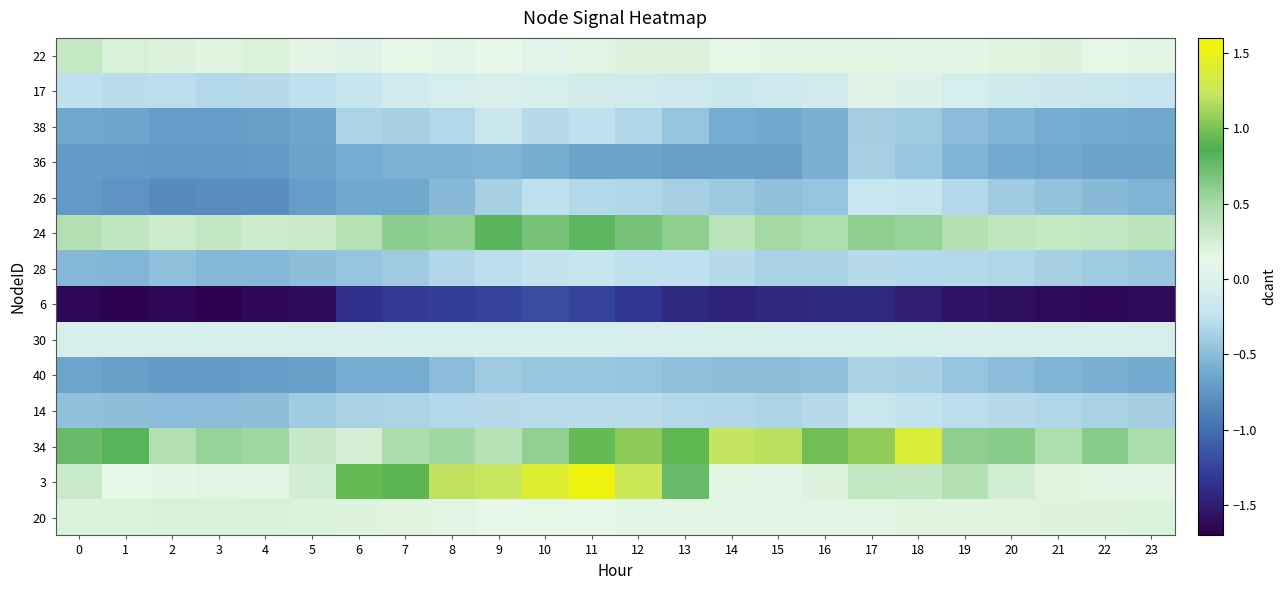

Which has a higher value, 13 or 7?

13